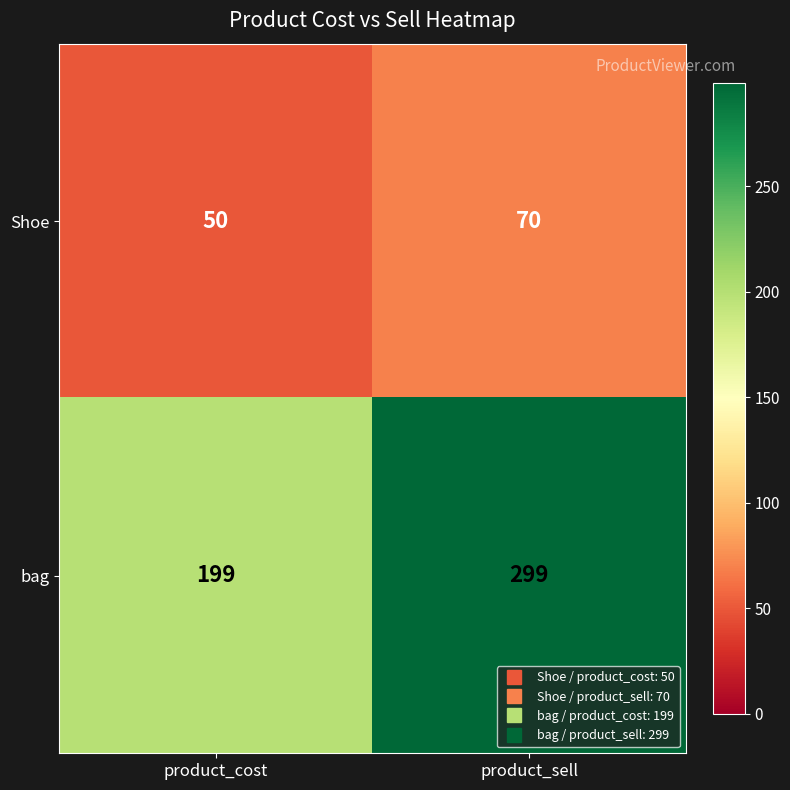

How many series are shown in this chart?

2